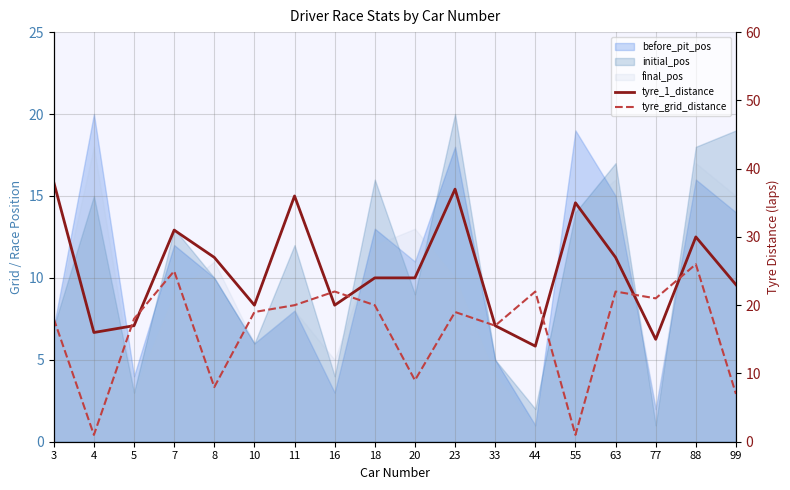

Is it true that tyre_grid_distance equals 8 at 44?

False